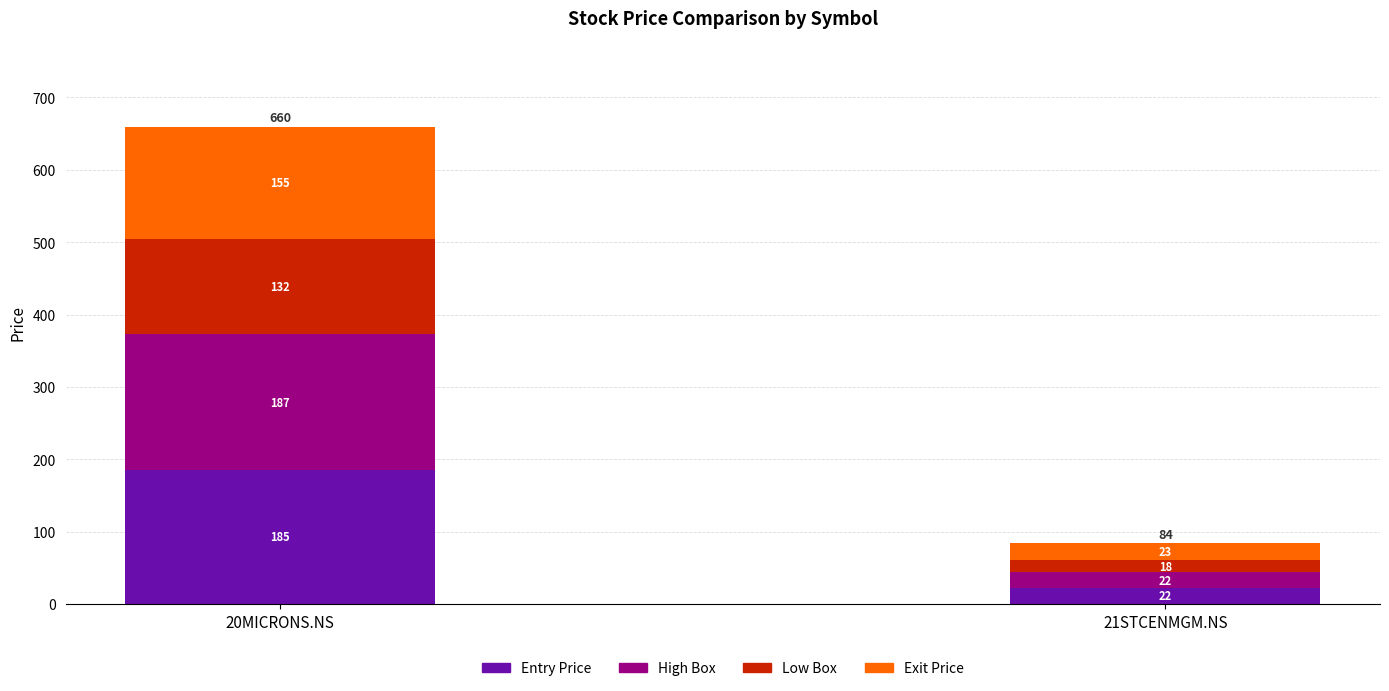

How many bars are there in total?

2